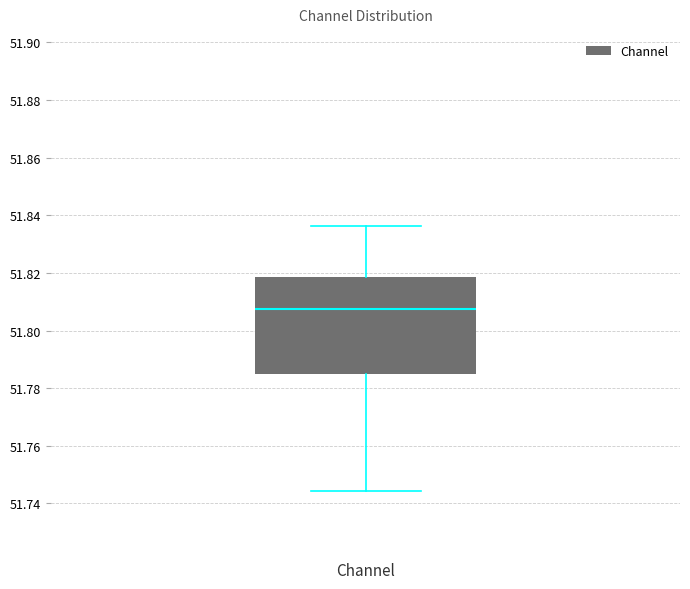

Read this box plot against the y-axis: the position of the median line, the range covered by the box, and the ends of both whiskers. The values are not printed on the chart, so give them approximately, as read against the axis.

median 51.808, box 51.784 to 51.818, whiskers 51.744 to 51.836